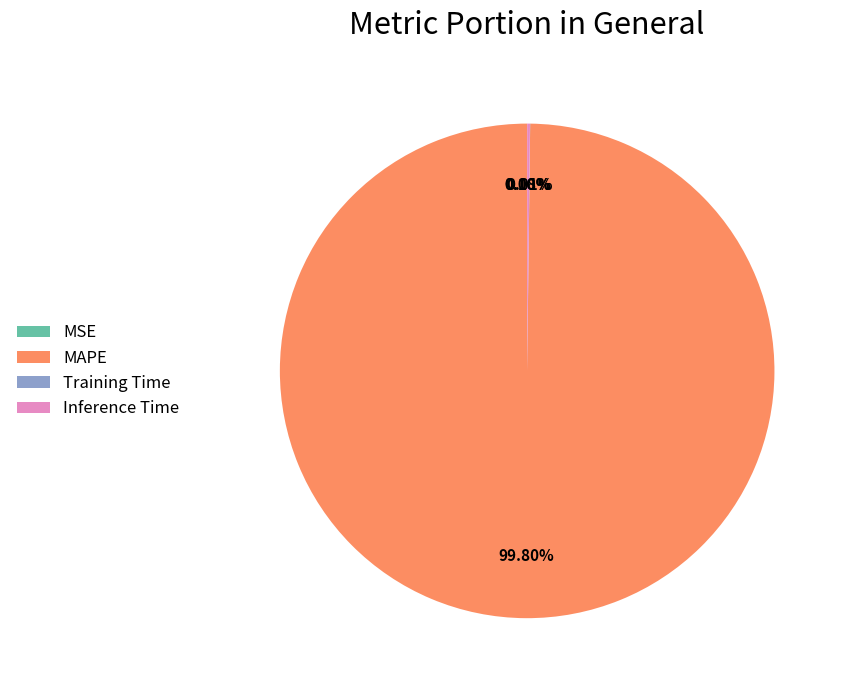

Does any single category account for the majority?

Yes